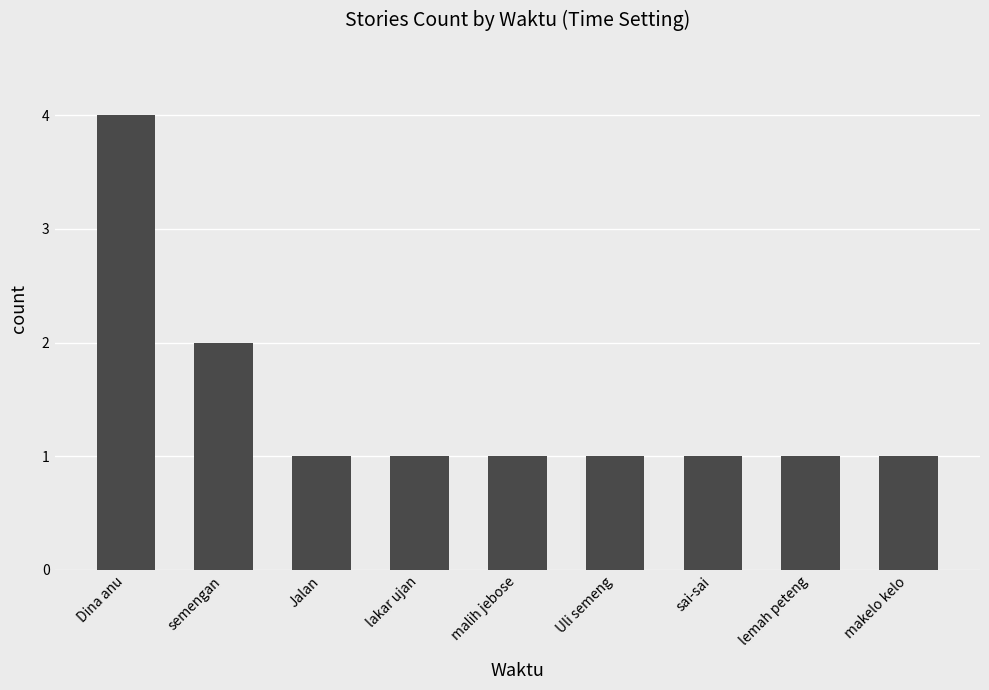

What is the difference between the maximum and minimum values?

3